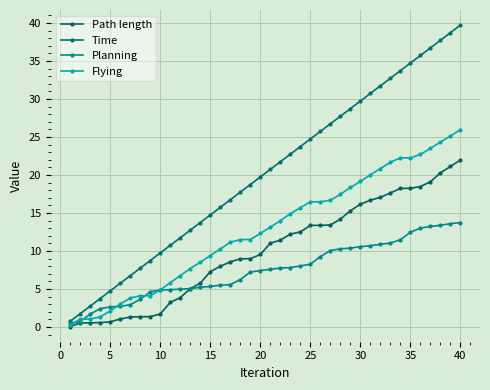

Does the chart have visible grid lines?

Yes